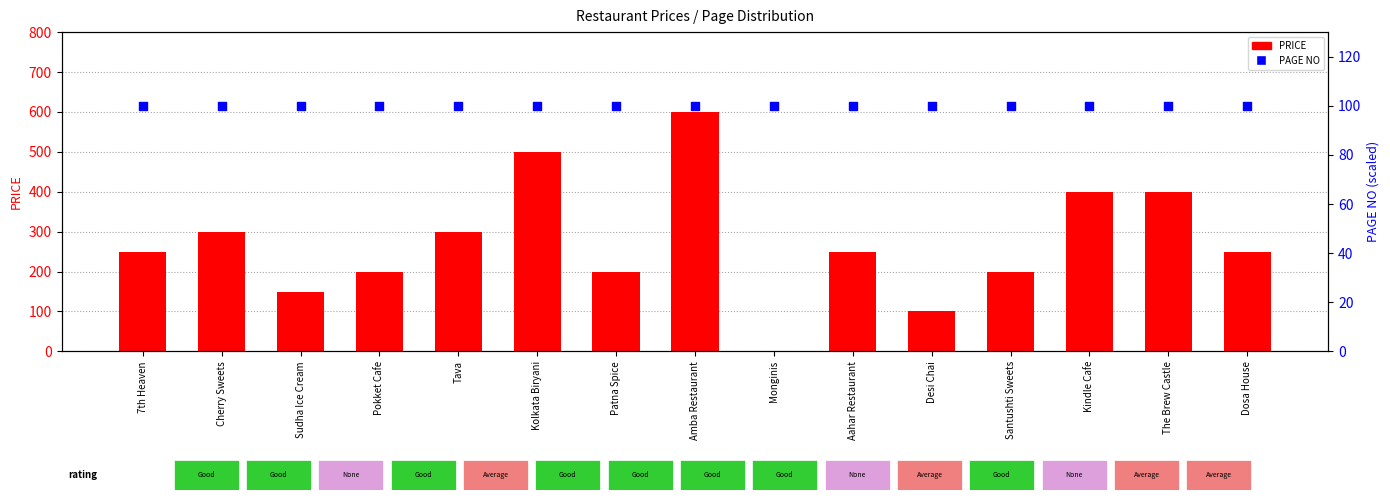

Which series has the largest total across all categories?

PRICE